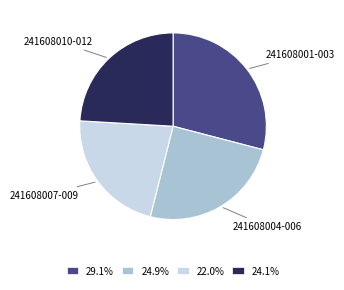

Do 241608007-009 and 241608010-012 together represent more than half of the pie?

No